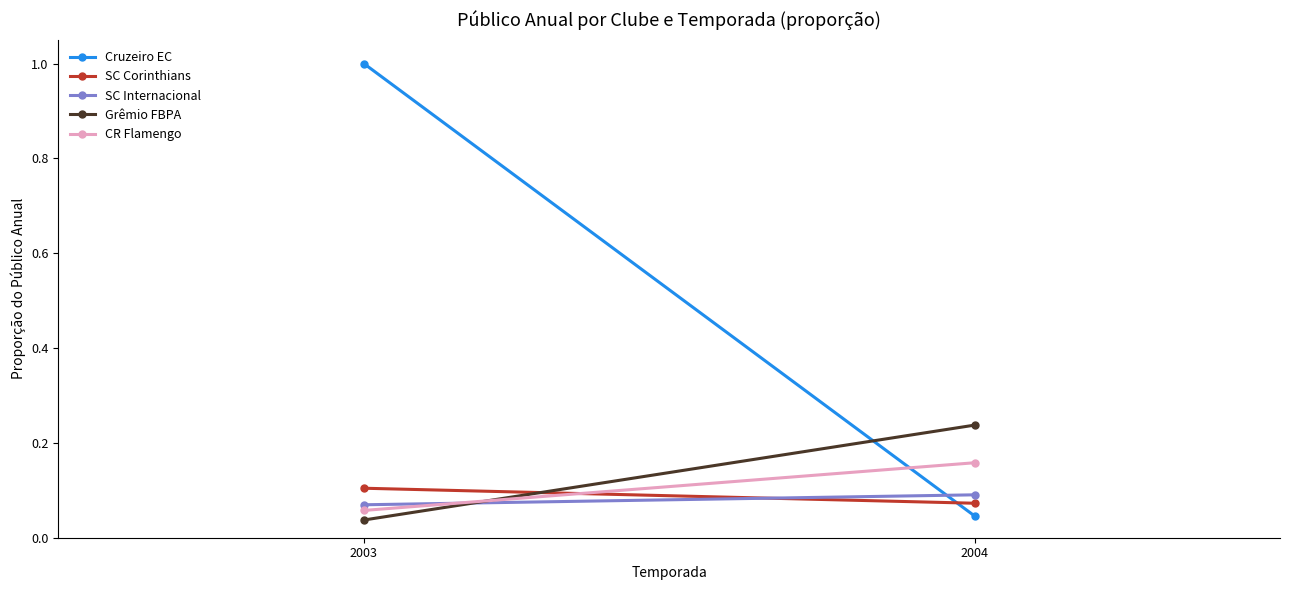

Rank the series by their maximum value, from lowest to highest.

SC Internacional, SC Corinthians, CR Flamengo, Grêmio FBPA, Cruzeiro EC